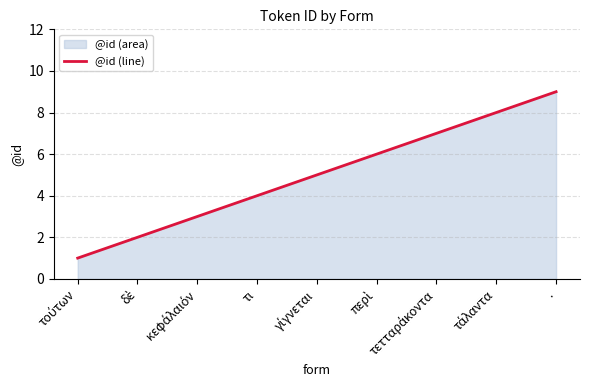

Rank the categories by value from lowest to highest.

τούτων, δὲ, κεφάλαιόν, τι, γίγνεται, περὶ, τετταράκοντα, τάλαντα, .